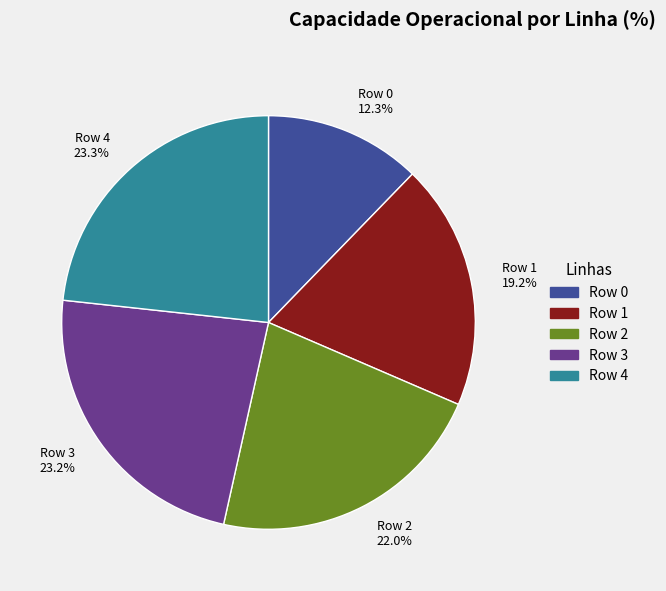

Combined, what portion of the pie is Row 2 22.0% and Row 0 12.3%?

34.3%